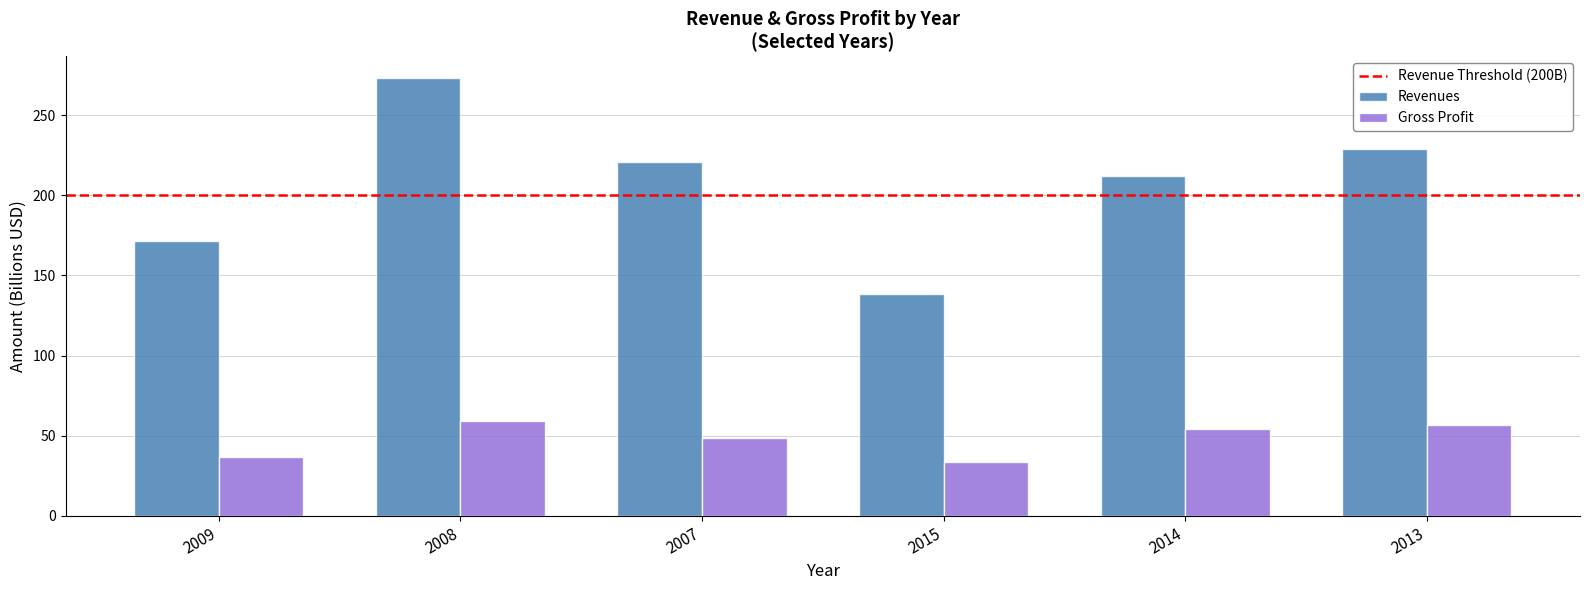

Is it true that Revenues equals 101.1 at 2013?

False